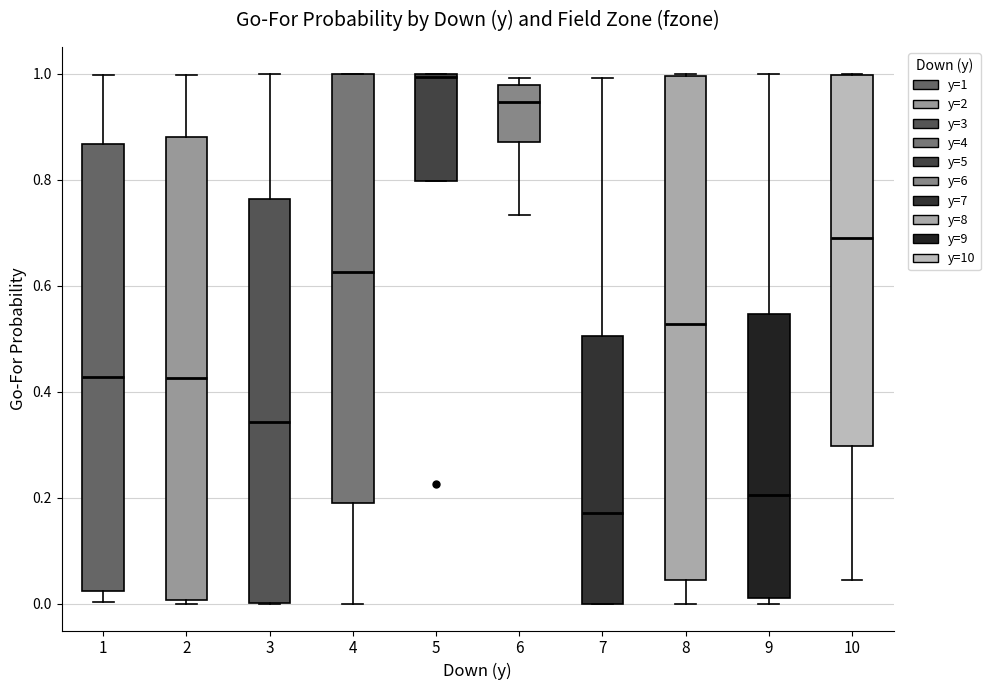

Which box's median line is the highest?

5